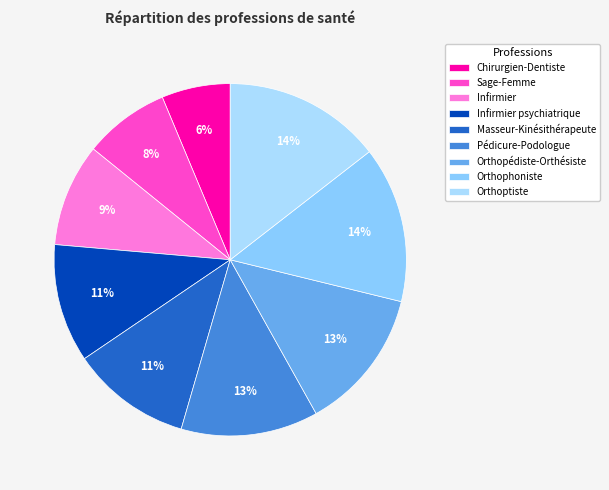

To the nearest percent, what percentage of the pie is Orthopédiste-Orthésiste?

13%